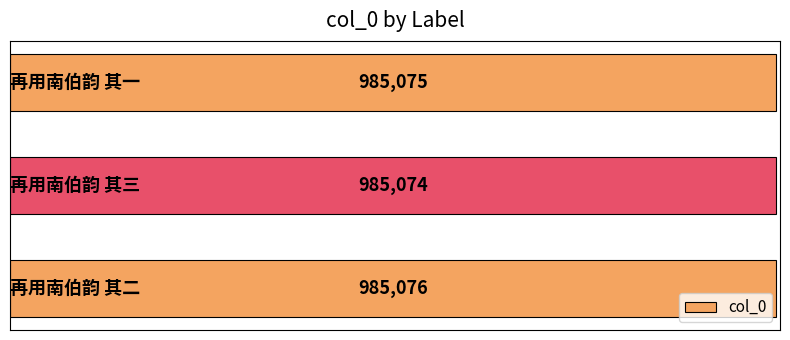

What is the minimum value shown in the chart?

985074